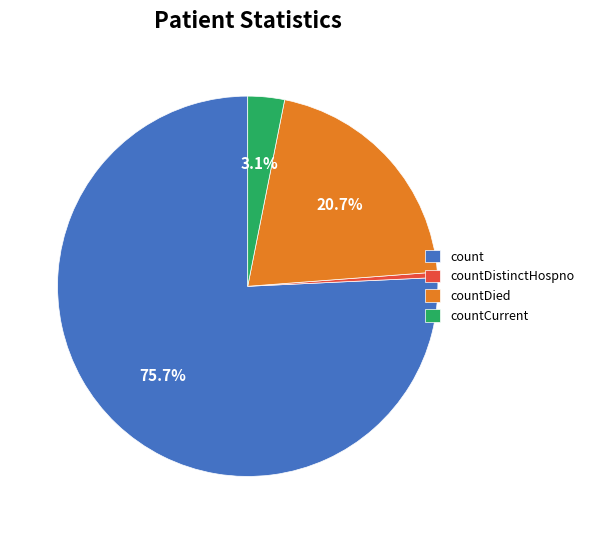

Between countDied and countCurrent, which is larger?

countDied